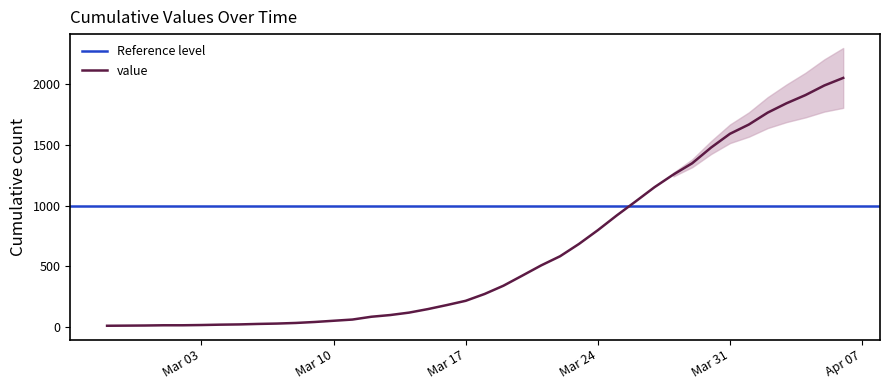

What position from the right is 2020-03-19?

19